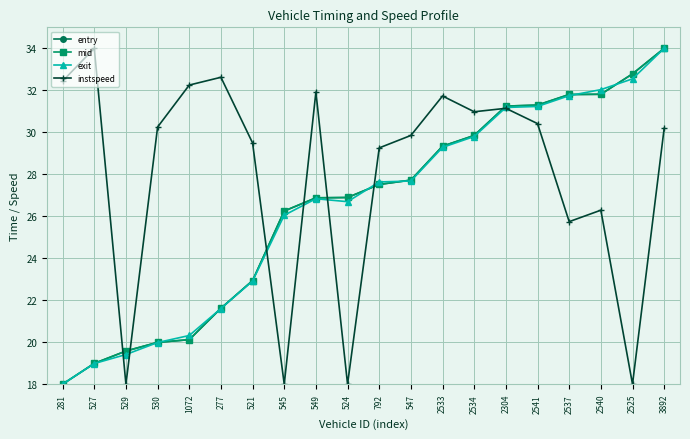

What is the difference between the highest and lowest values at 530?

10.3